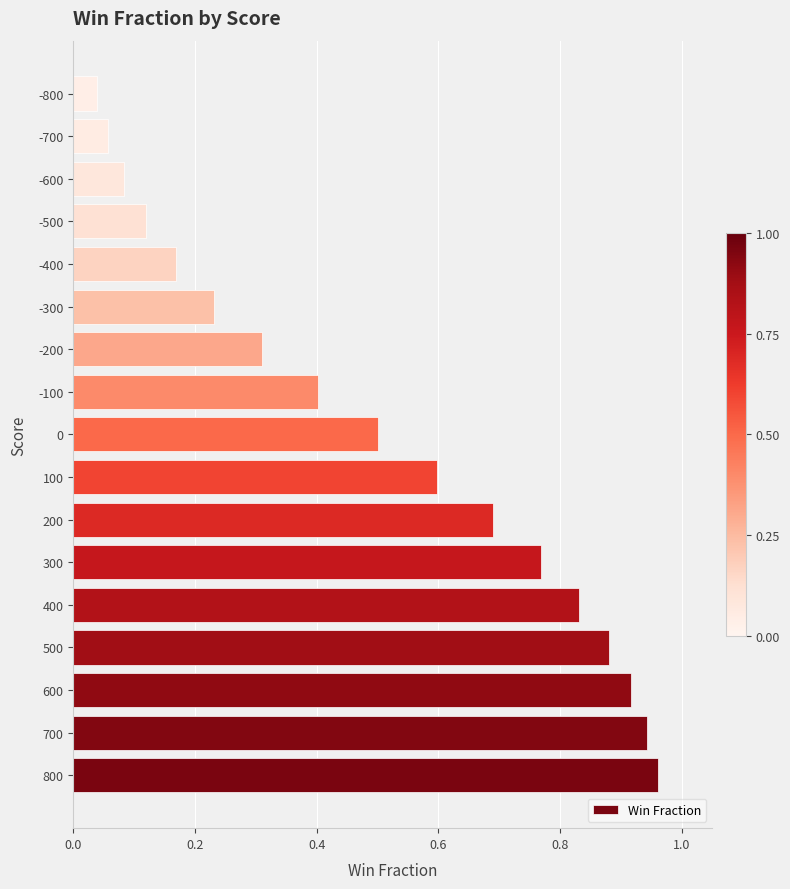

What is the average value?

0.5